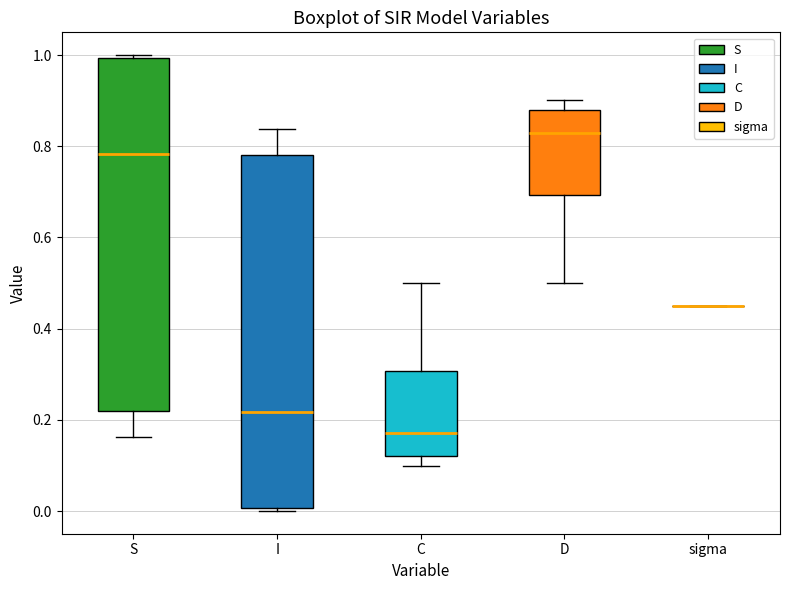

Reading left to right, read every box against the y-axis: the position of its median line, the range the box covers, and the ends of its whiskers. The values are not printed on the chart, so give them approximately, as read against the axis.

S: median 0.78, box 0.22 to 1.00, whiskers 0.16 to 1.00 (just above the box's upper edge)
I: median 0.22, box 0.00 to 0.78, whiskers 0.00 (just below the box's lower edge) to 0.84
C: median 0.18, box 0.12 to 0.30, whiskers 0.10 to 0.50
D: median 0.82, box 0.70 to 0.88, whiskers 0.50 to 0.90
sigma: box collapsed to a line at 0.46, whiskers 0.46 to 0.46